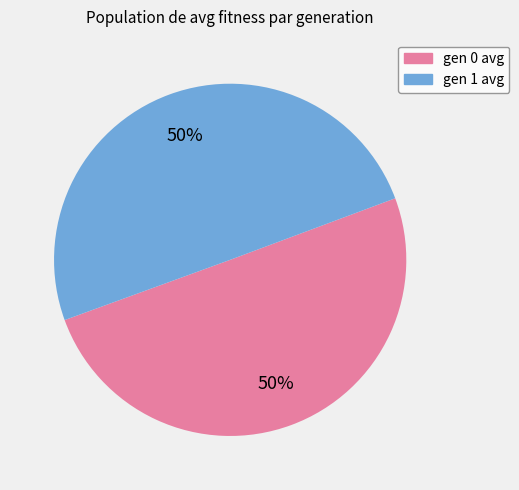

Do gen 0 avg and gen 1 avg together represent more than half of the pie?

Yes